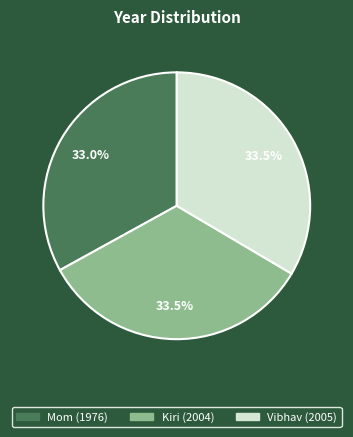

What percentage do Vibhav and Kiri together represent?

67.0%